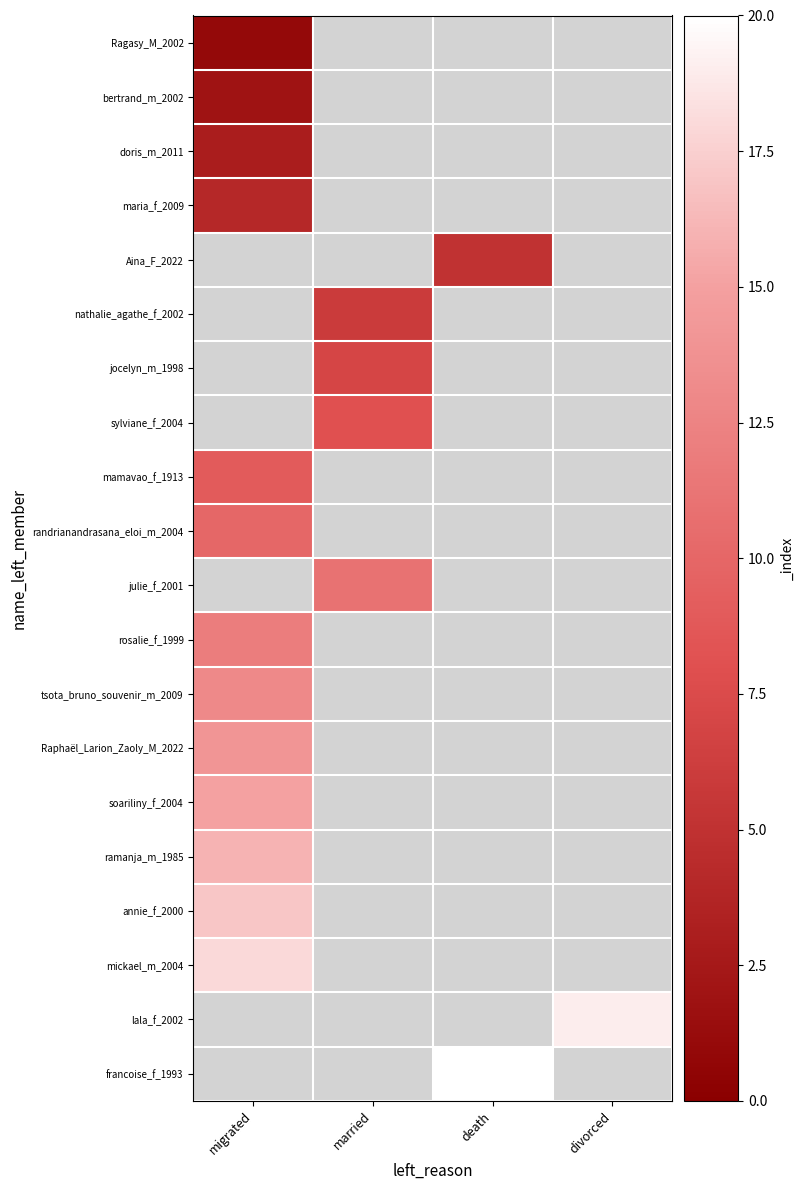

Where is randrianandrasana_eloi_m_2004 nearest to the value 10?

migrated